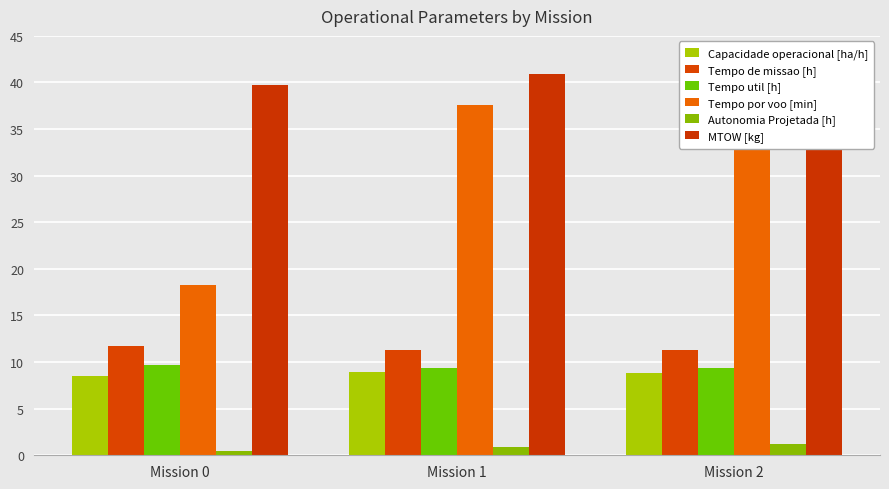

Which category has the highest value in the Tempo por voo [min] series?

Mission 2